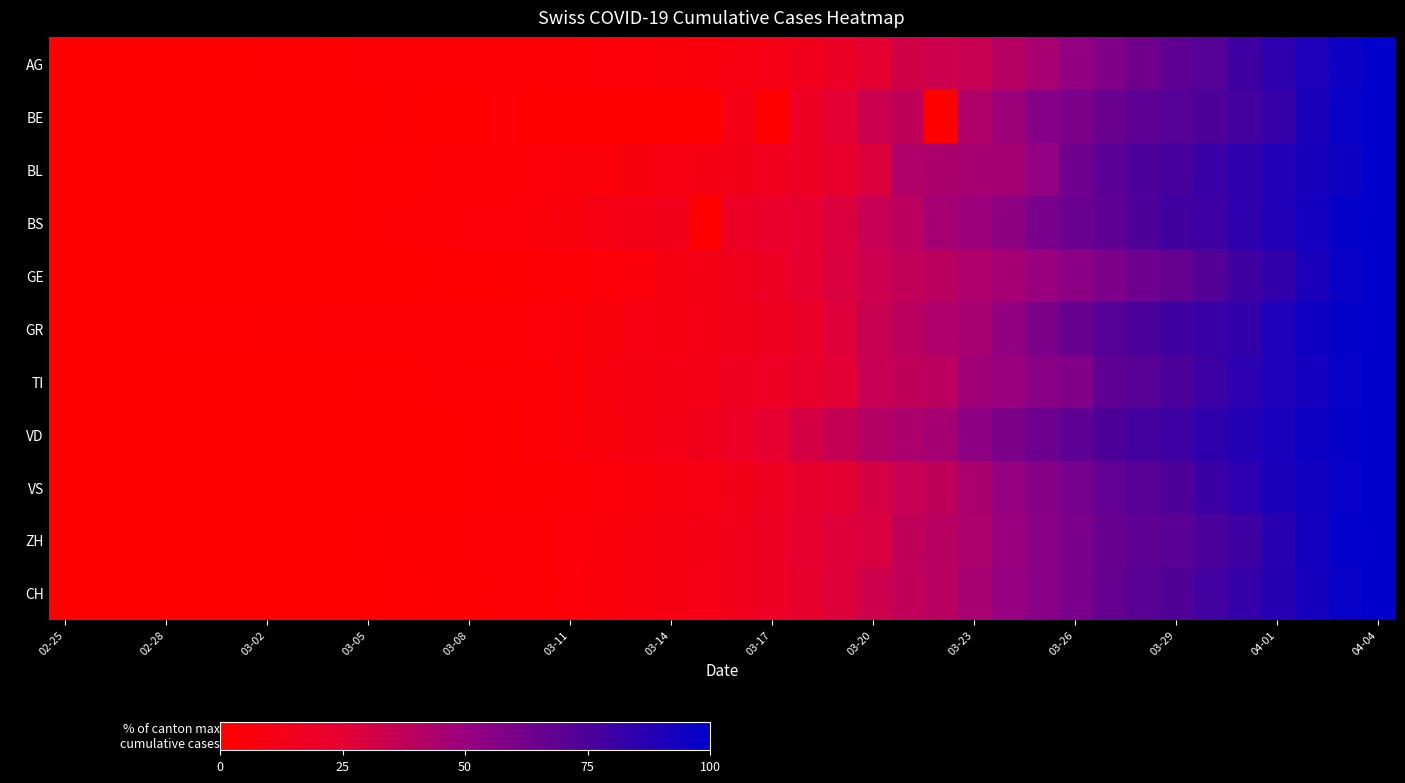

At how many categories does at least one series exceed 98?

2